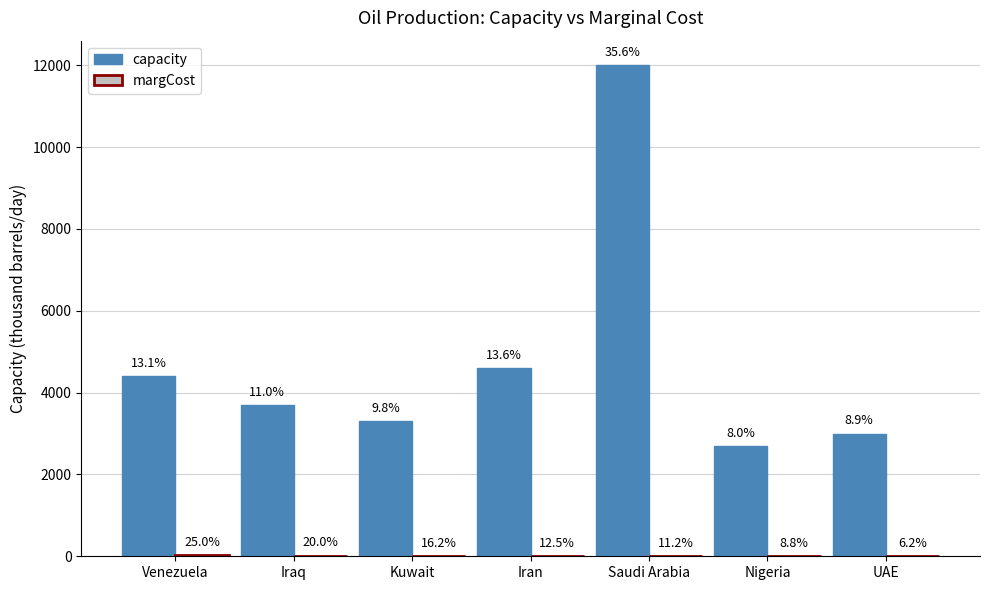

Which series has the widest spread of values?

capacity